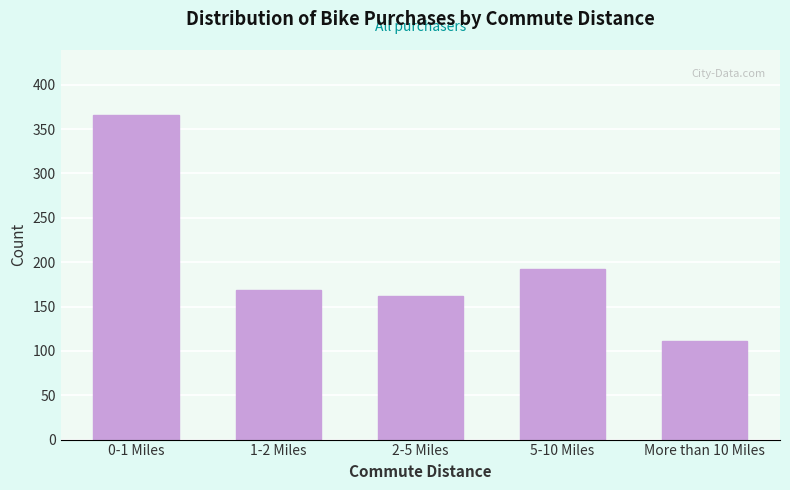

Reading right to left, extract all data points from this chart.

More than 10 Miles=111	5-10 Miles=192	2-5 Miles=162	1-2 Miles=169	0-1 Miles=366